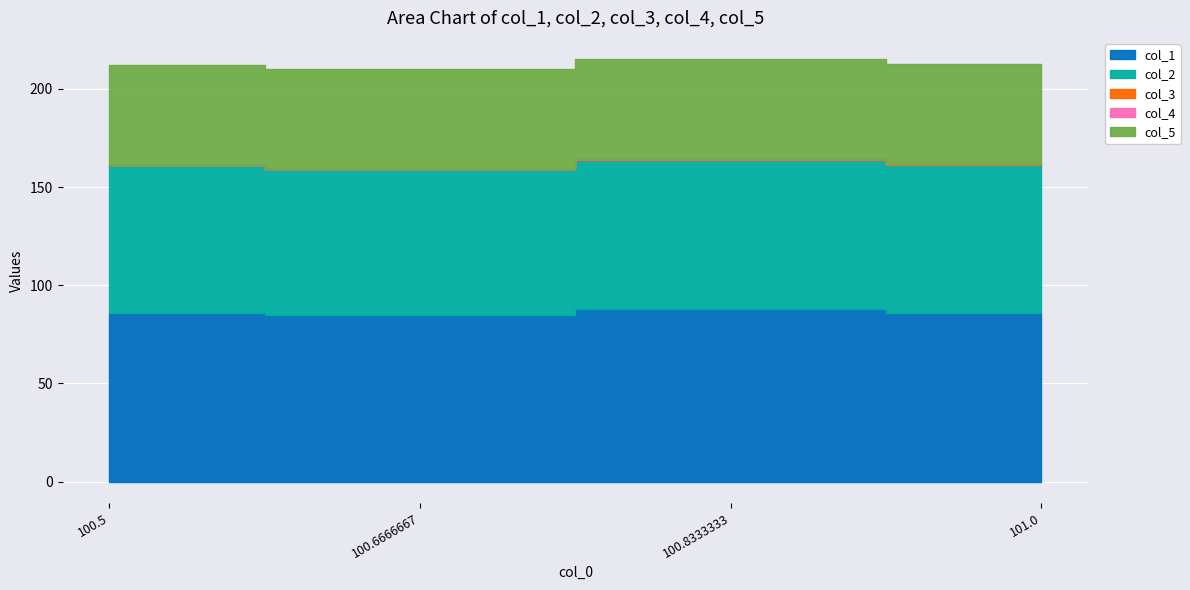

What is the lowest value of the col_5 series?

51.0